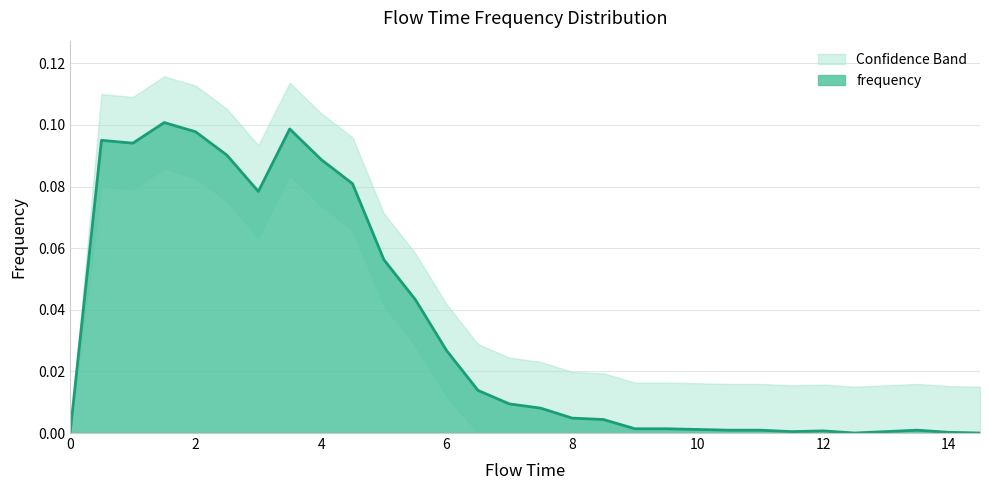

Reading left to right, transcribe all the data shown in this chart.

frequency: 0.0	0.1	0.1	0.1	0.1	0.1	0.1	0.1	0.1	0.1	0.1	0.0	0.0	0.0	0.0	0.0	0.0	0.0	0.0	0.0	0.0	0.0	0.0	0.0	0.0	0.0	0.0	0.0	0.0	0.0
frequency_upper: 0.0	0.1	0.1	0.1	0.1	0.1	0.1	0.1	0.1	0.1	0.1	0.1	0.0	0.0	0.0	0.0	0.0	0.0	0.0	0.0	0.0	0.0	0.0	0.0	0.0	0.0	0.0	0.0	0.0	0.0
frequency_lower: 0.0	0.1	0.1	0.1	0.1	0.1	0.1	0.1	0.1	0.1	0.0	0.0	0.0	0.0	0.0	0.0	0.0	0.0	0.0	0.0	0.0	0.0	0.0	0.0	0.0	0.0	0.0	0.0	0.0	0.0